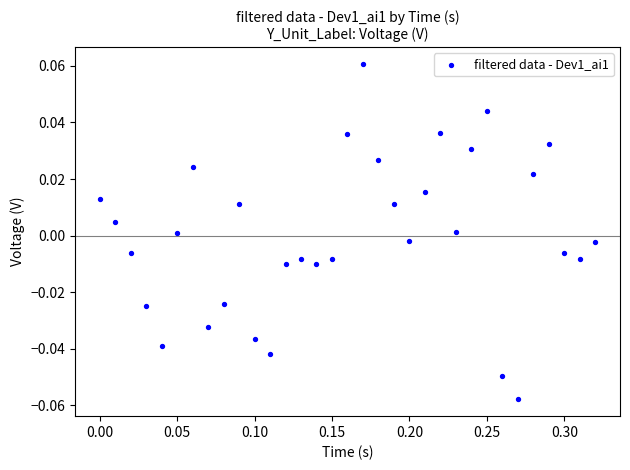

What is the range of X values (max minus min)?

0.3